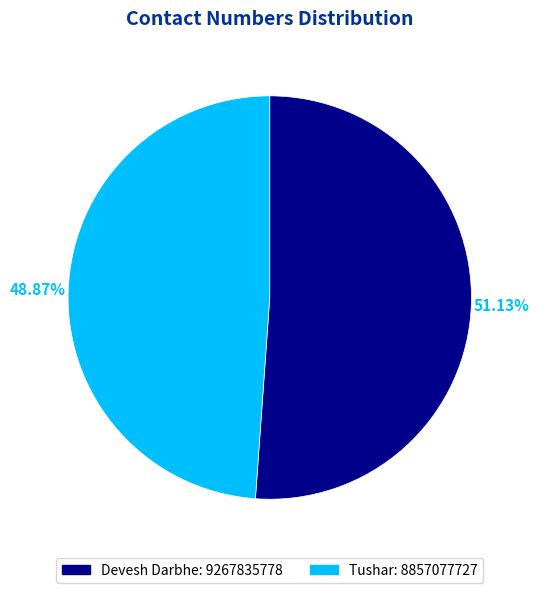

True or false: Tushar accounts for 62% of the total.

False